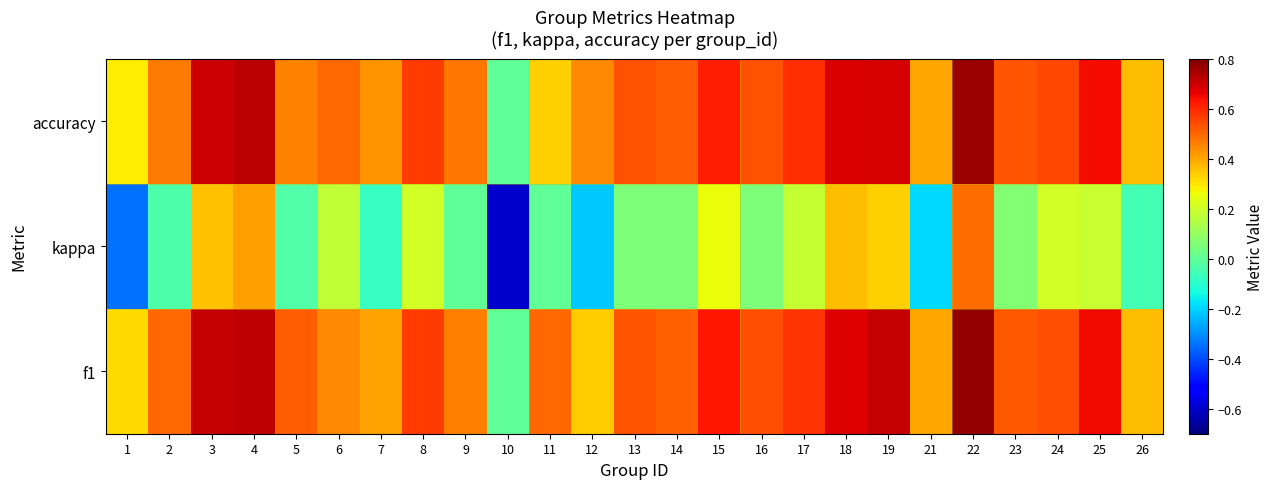

Reading left to right, extract all data points from this chart.

f1: 1=0.3	2=0.5	3=0.7	4=0.7	5=0.5	6=0.4	7=0.4	8=0.6	9=0.5	10=0.0	11=0.5	12=0.3	13=0.5	14=0.5	15=0.6	16=0.5	17=0.6	18=0.7	19=0.7	21=0.4	22=0.8	23=0.5	24=0.5	25=0.7	26=0.4
kappa: 1=-0.3	2=-0.0	3=0.4	4=0.4	5=-0.0	6=0.2	7=-0.1	8=0.2	9=0.0	10=-0.6	11=0.0	12=-0.2	13=0.1	14=0.1	15=0.3	16=0.1	17=0.2	18=0.4	19=0.3	21=-0.2	22=0.5	23=0.1	24=0.2	25=0.2	26=-0.1
accuracy: 1=0.3	2=0.5	3=0.7	4=0.7	5=0.5	6=0.5	7=0.4	8=0.6	9=0.5	10=0.0	11=0.3	12=0.4	13=0.5	14=0.5	15=0.6	16=0.5	17=0.6	18=0.7	19=0.7	21=0.4	22=0.8	23=0.5	24=0.6	25=0.6	26=0.4